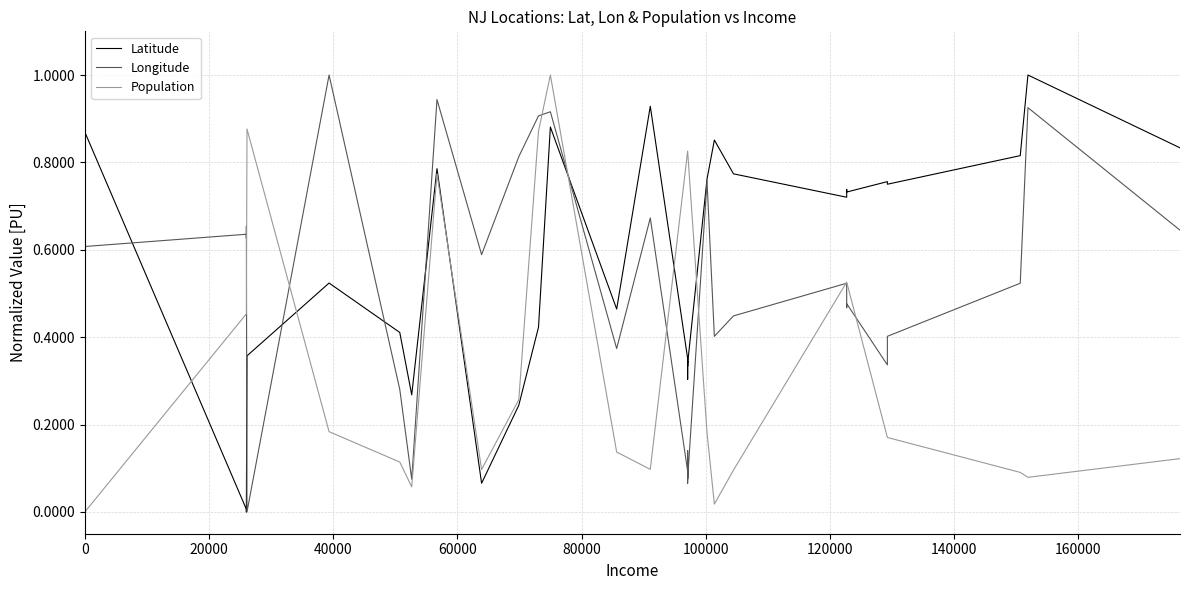

What are all the series names shown in the legend?

Latitude, Longitude, Population